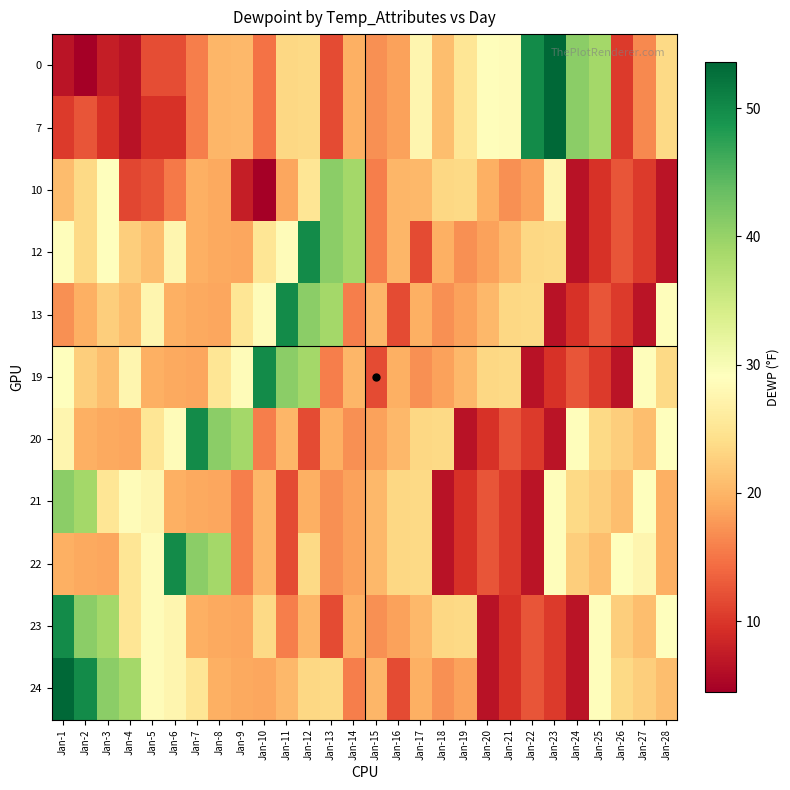

How many distinct data groups are displayed?

11